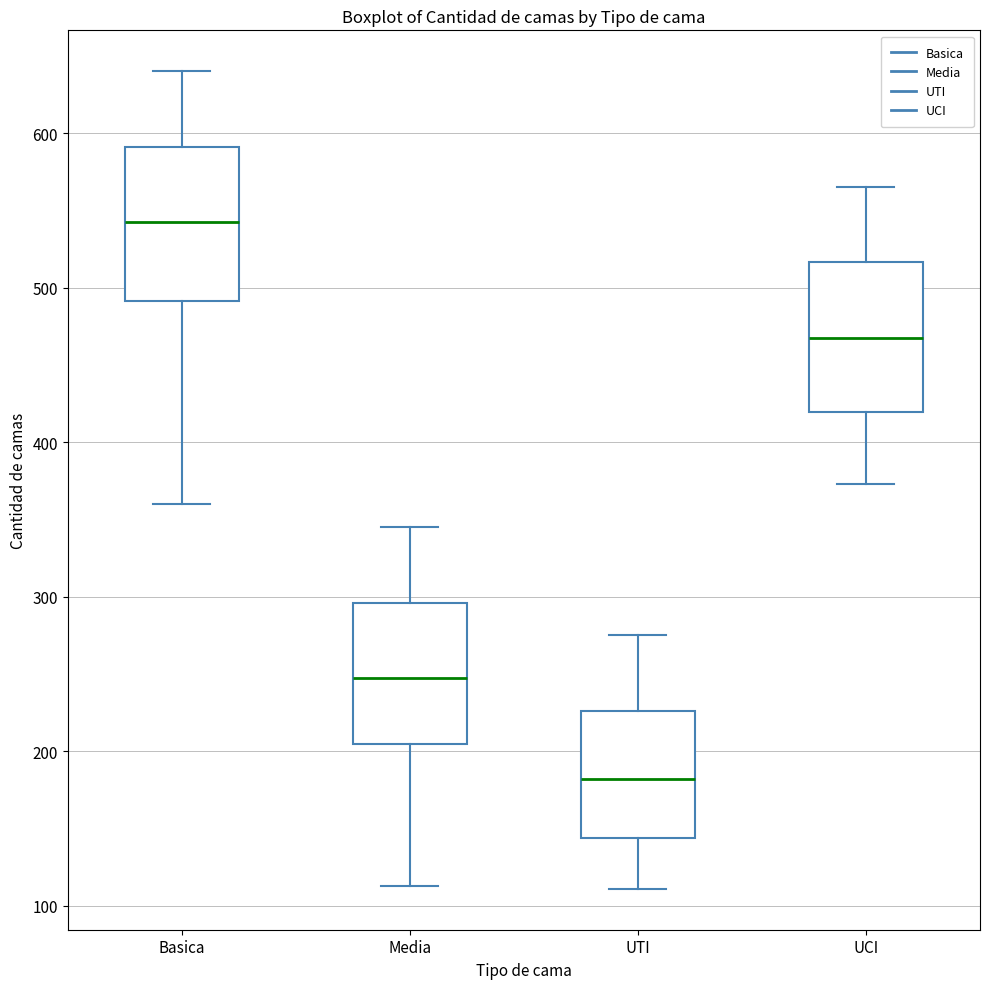

Where does the lower whisker of the box for UTI end on the y-axis? The values are not printed on the chart, so give them approximately, as read against the axis.

110